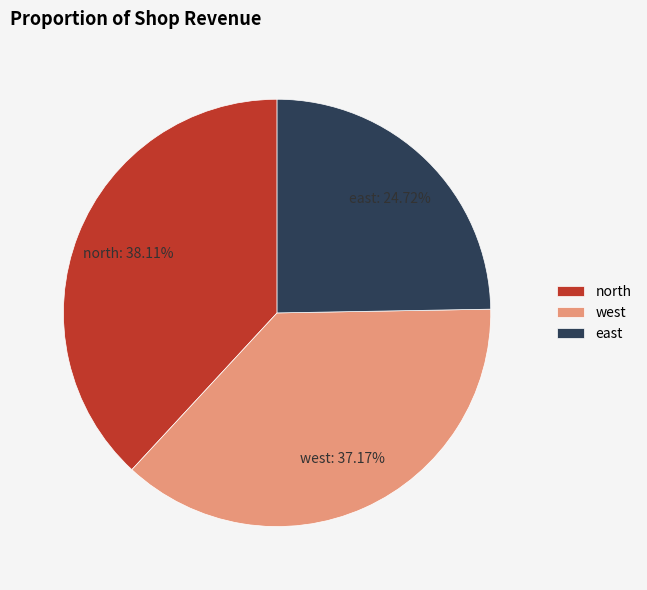

Does any single category account for the majority?

No